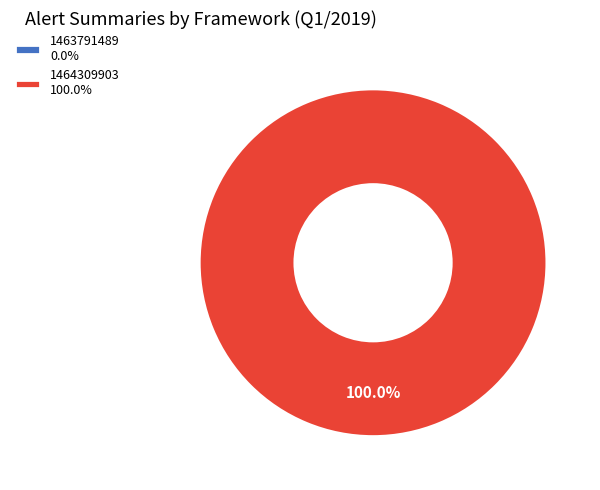

To the nearest percent, what is the combined percentage of 1463791489 and 1464309903?

100%